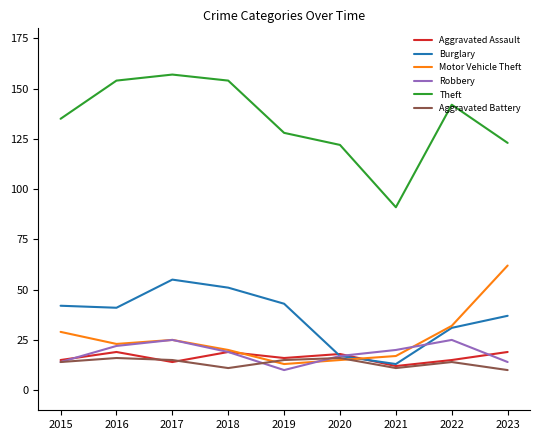

Which series has the largest total across all categories?

Theft